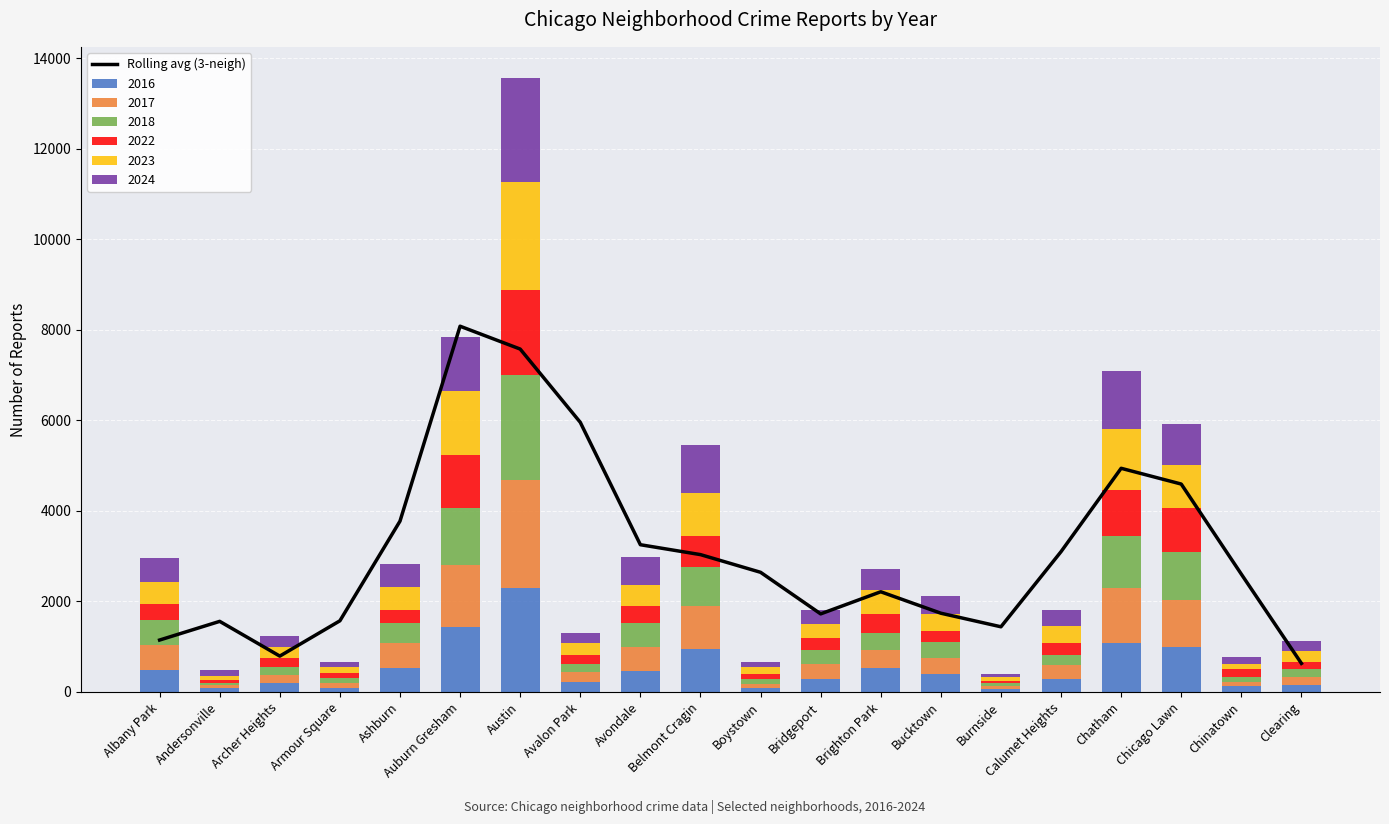

Is it true that the value at Ashburn is 6306.5?

False